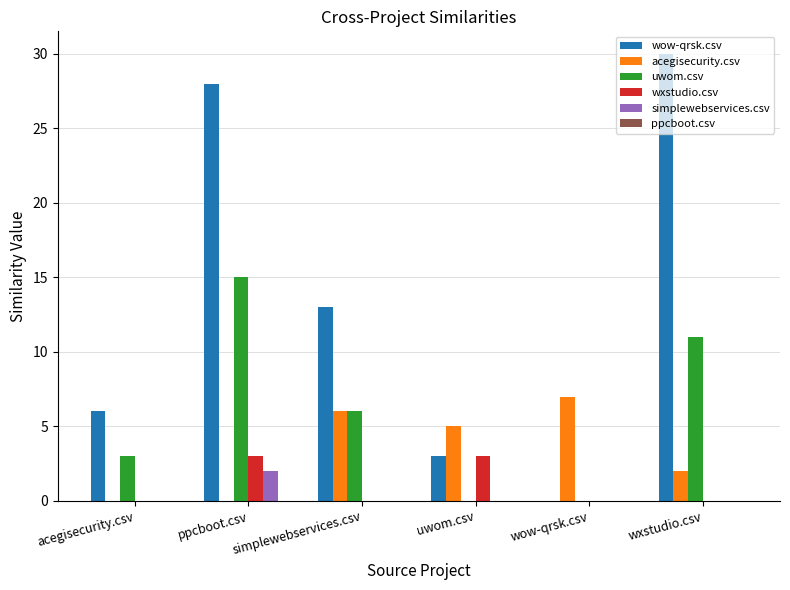

What is the sum of all uwom.csv values?

35